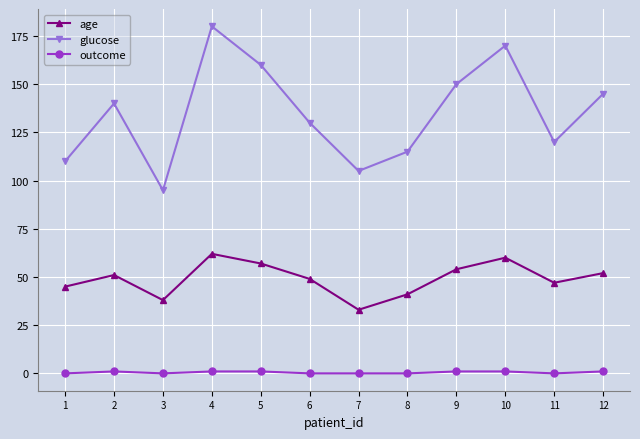

What is the value of the glucose point at the 6th from the left?

130